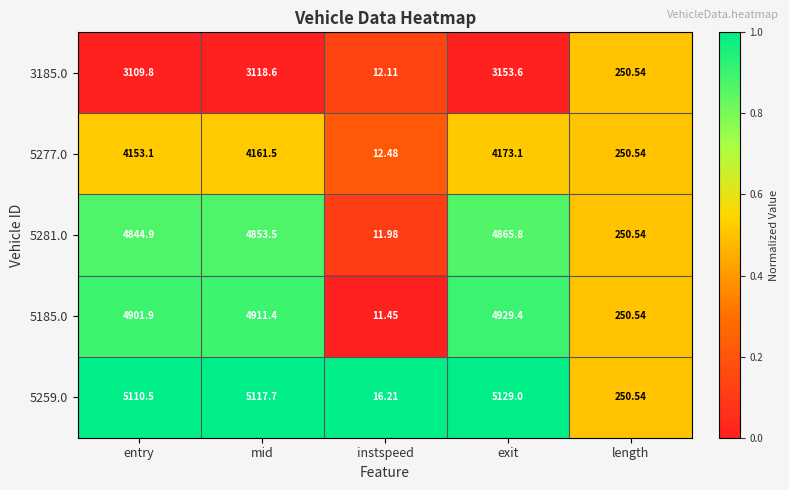

What is the difference between the highest and lowest values at instspeed?

4.8